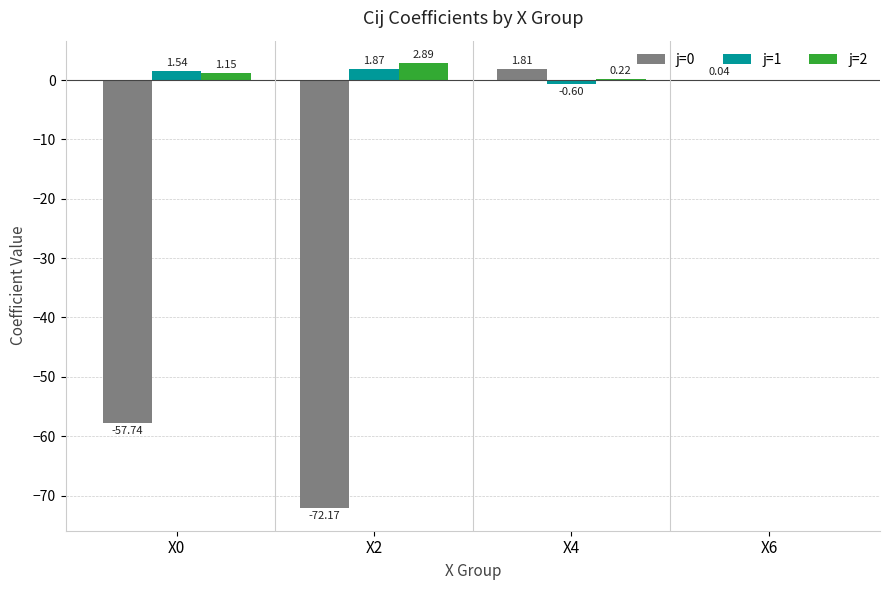

Is the value of j=1 at X2 greater than the value of j=0 at X4?

Yes